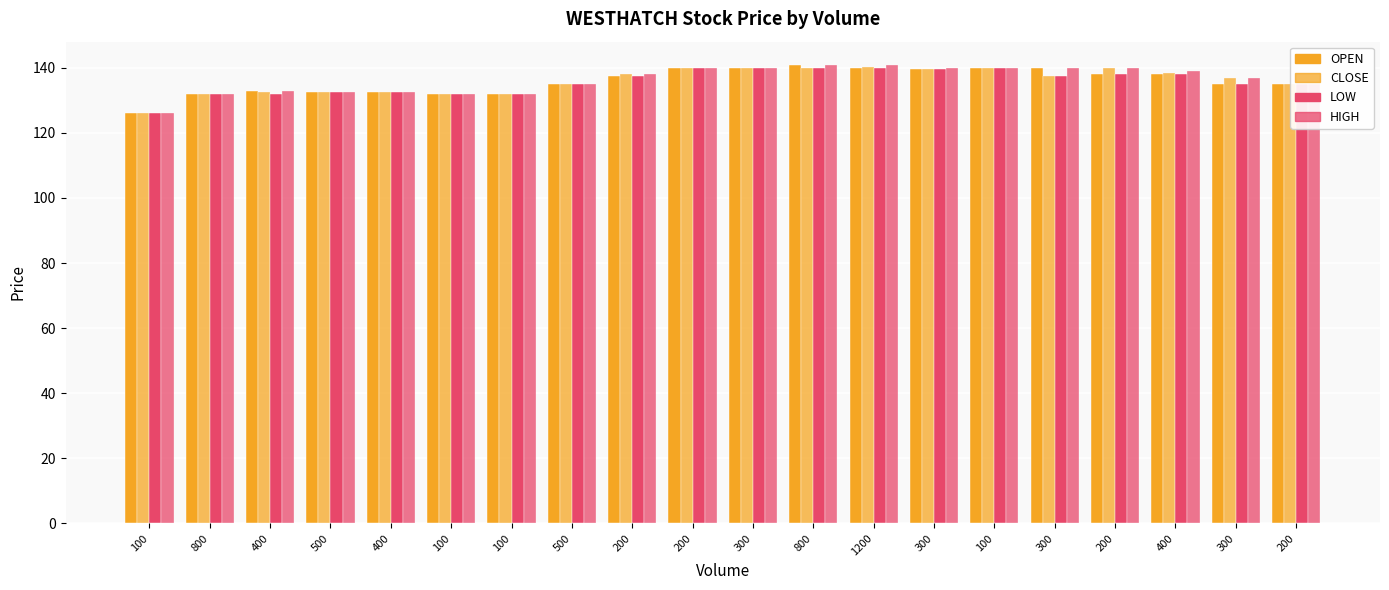

Count the number of categories in the chart.

20